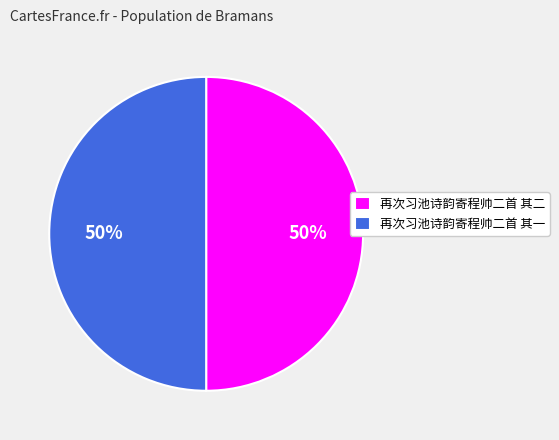

To the nearest percent, what percentage of the pie is 再次习池诗韵寄程帅二首 其二?

50%